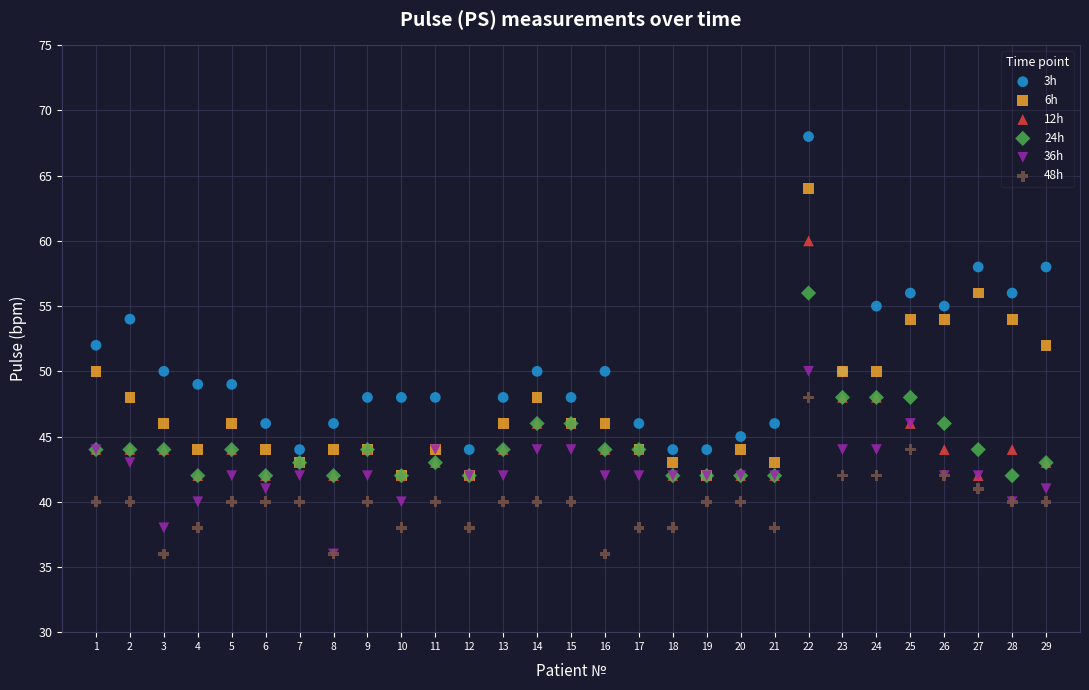

What are all the series names shown in the legend?

3h, 6h, 12h, 24h, 36h, 48h